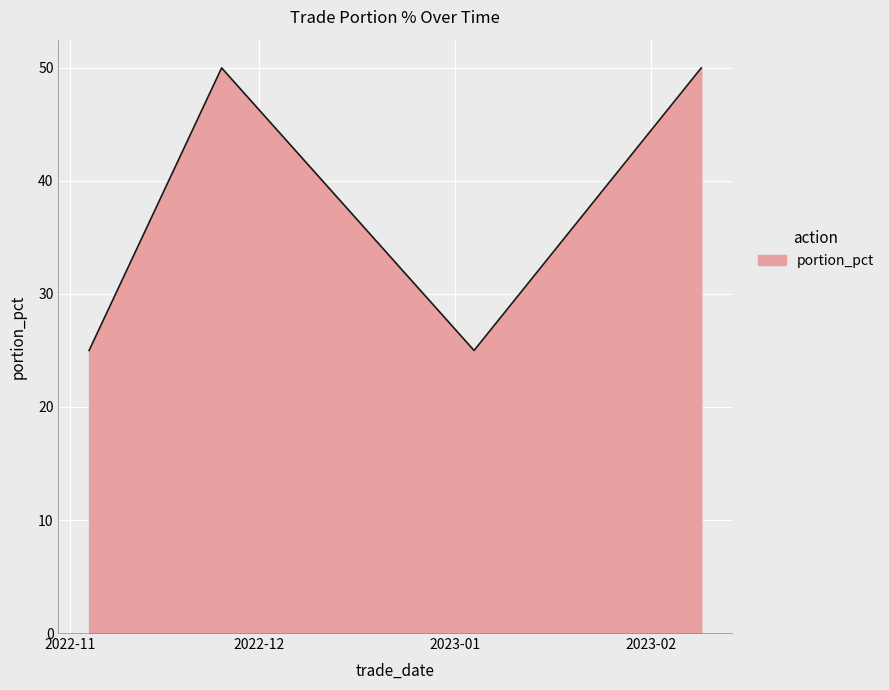

What is the smallest value displayed?

25